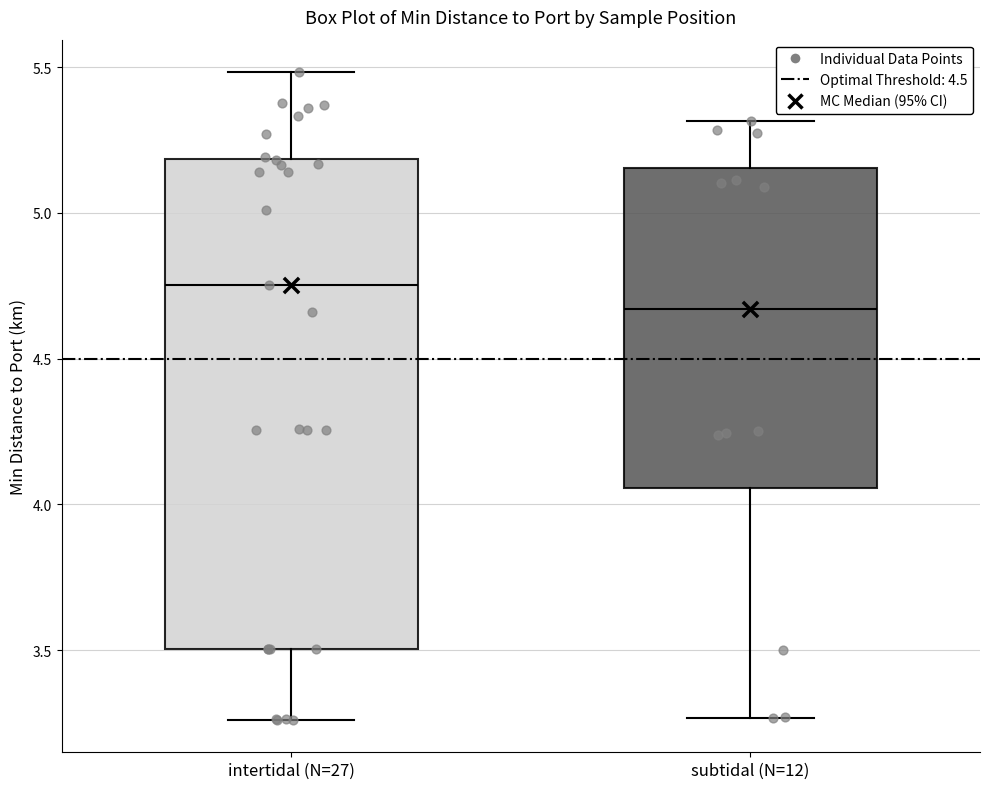

Where does the upper whisker of the box for intertidal (N=27) end on the y-axis? The values are not printed on the chart, so give them approximately, as read against the axis.

5.50